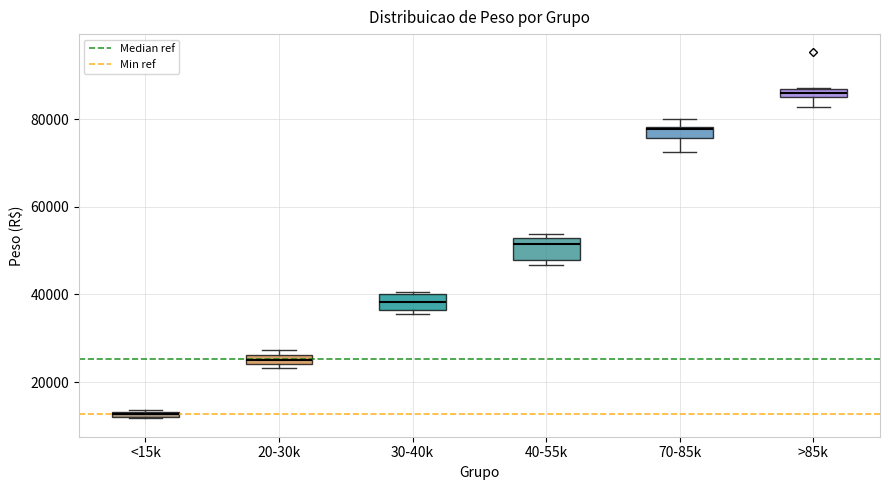

Which box's median line is the lowest?

<15k